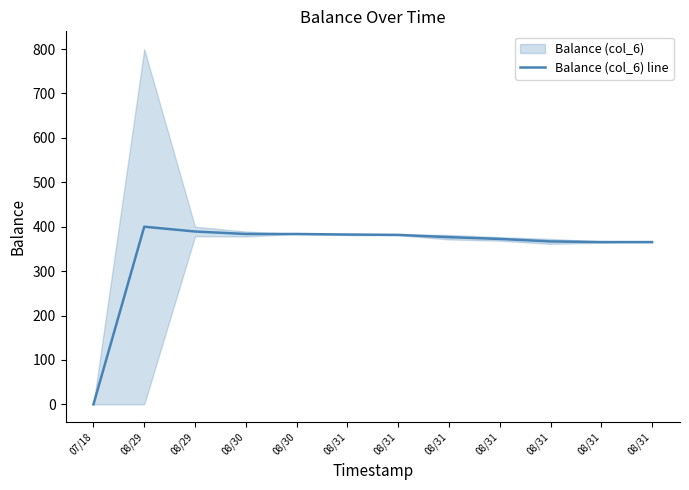

At which label does the data first exceed 381?

08/29